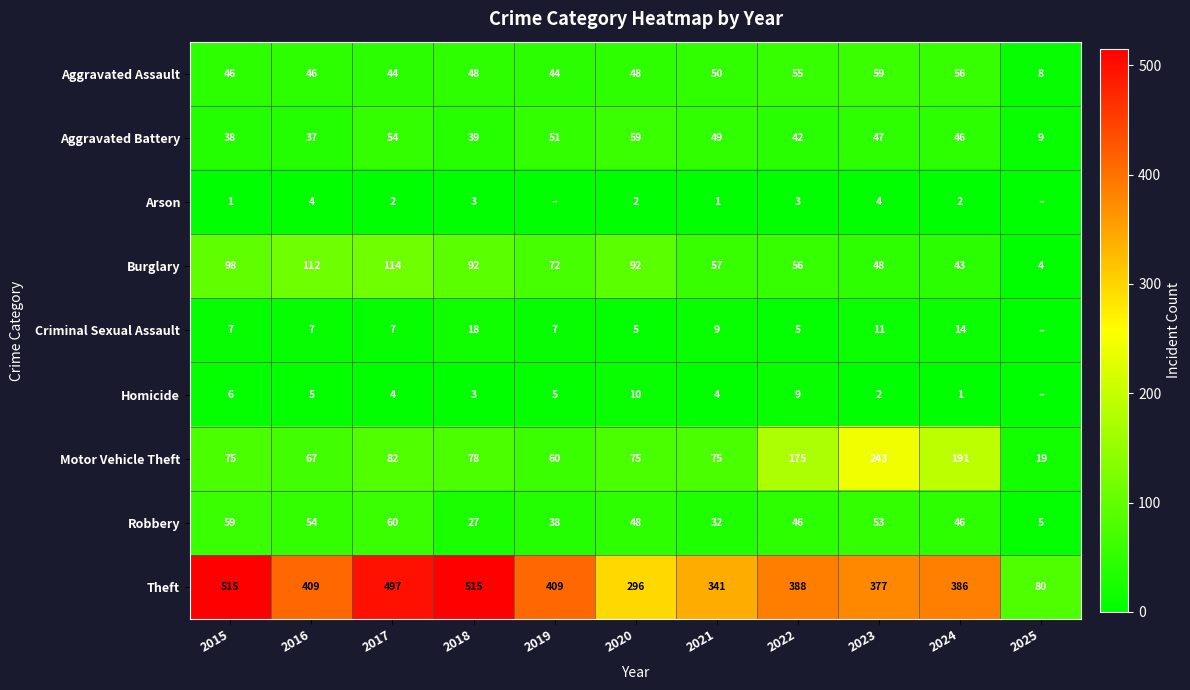

Read the Burglary value at 2022, to the nearest 50.

50